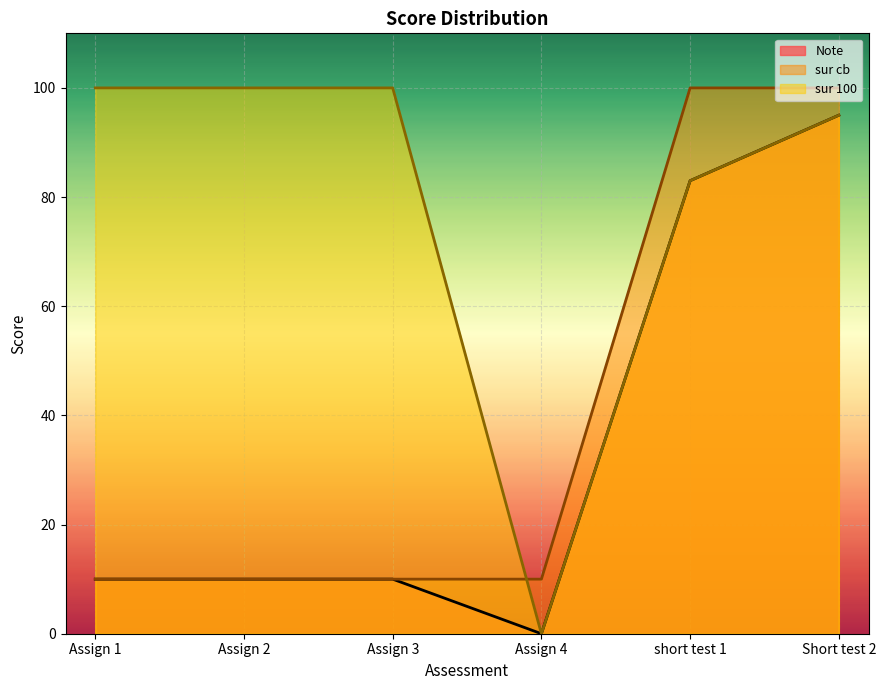

What is the label of the 4th point from the left?

Assign 4